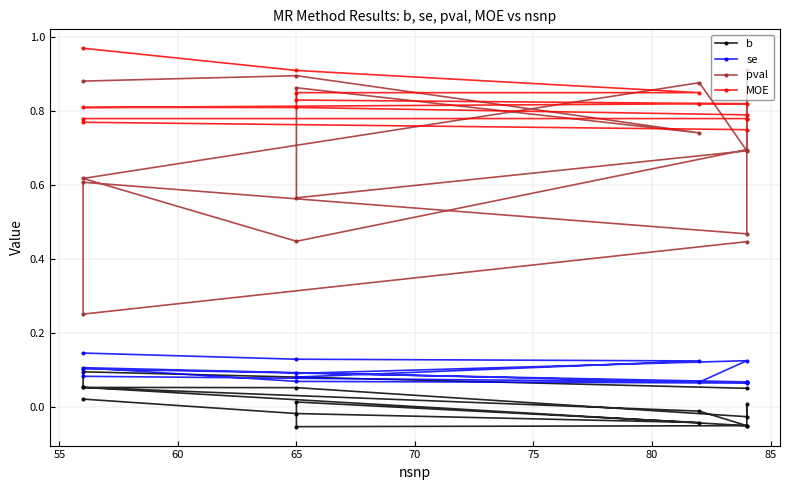

Which series has the largest total across all categories?

MOE